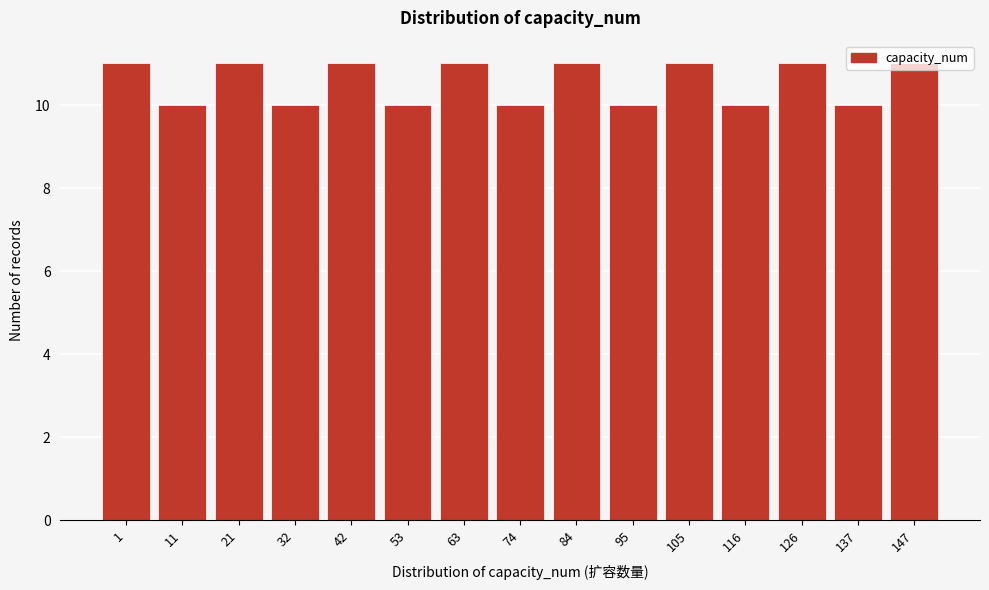

What is the value of the 4th bar from the left?

10